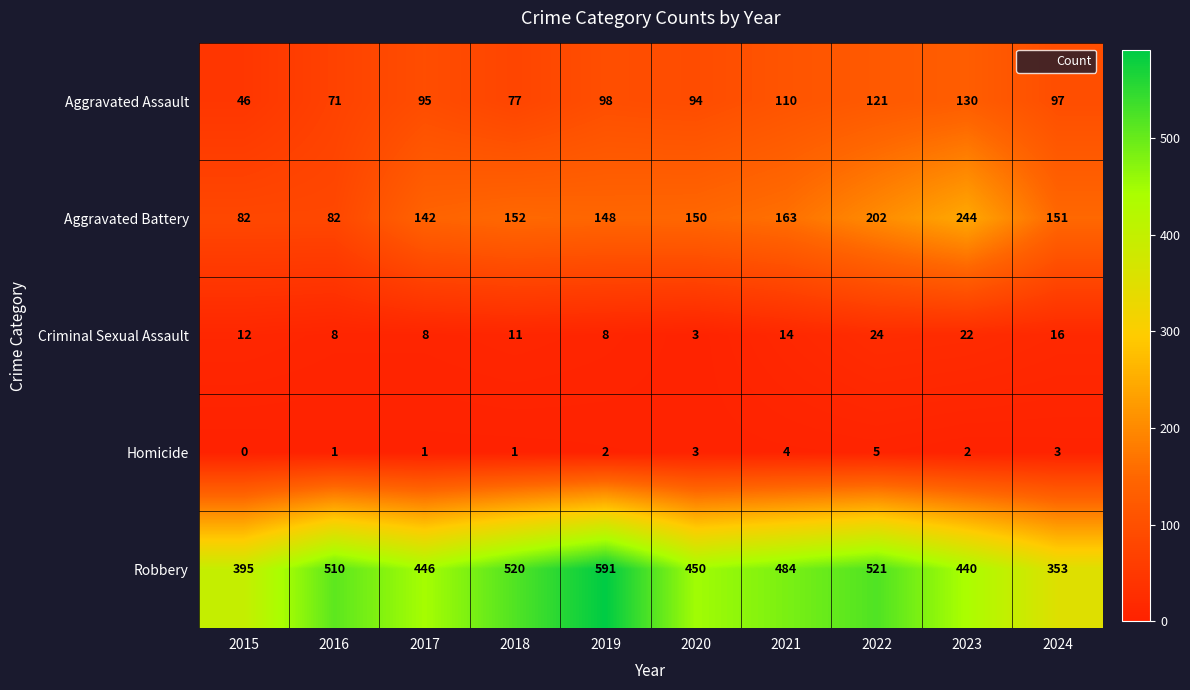

What is the spread (max minus min) of values at 2023?

438